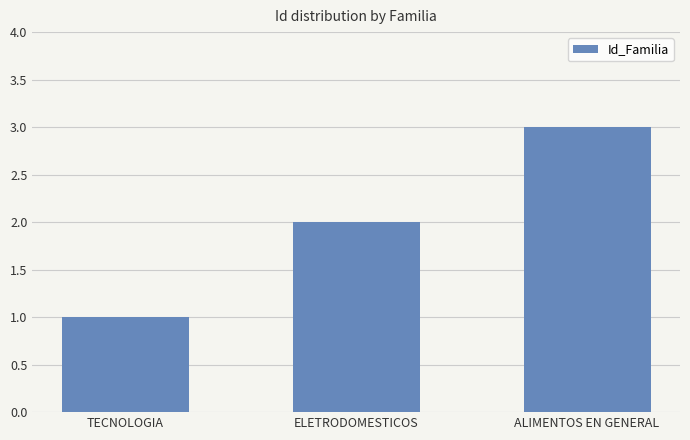

Are the bars horizontal?

No